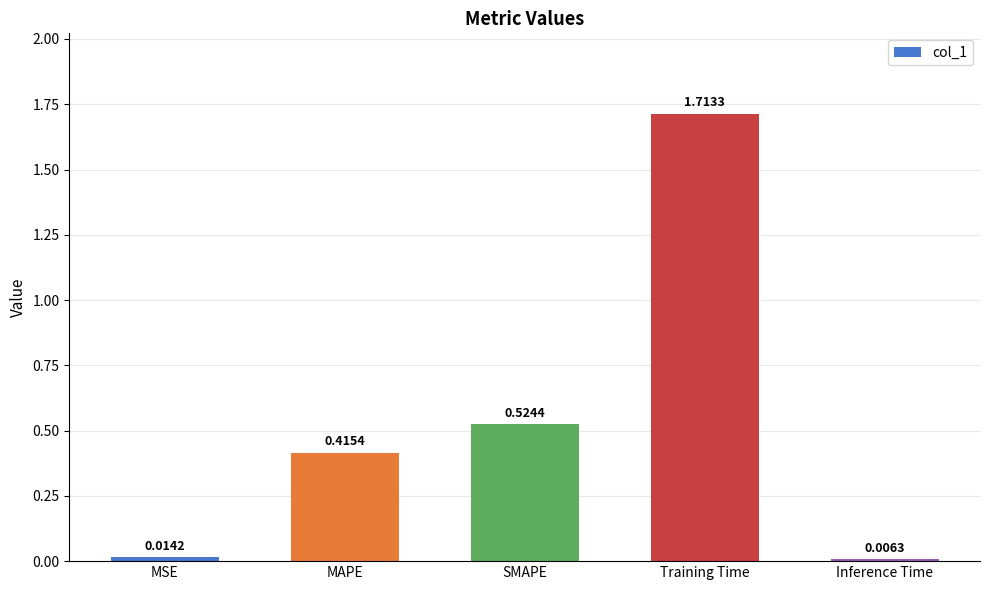

Does the chart contain any negative values?

No